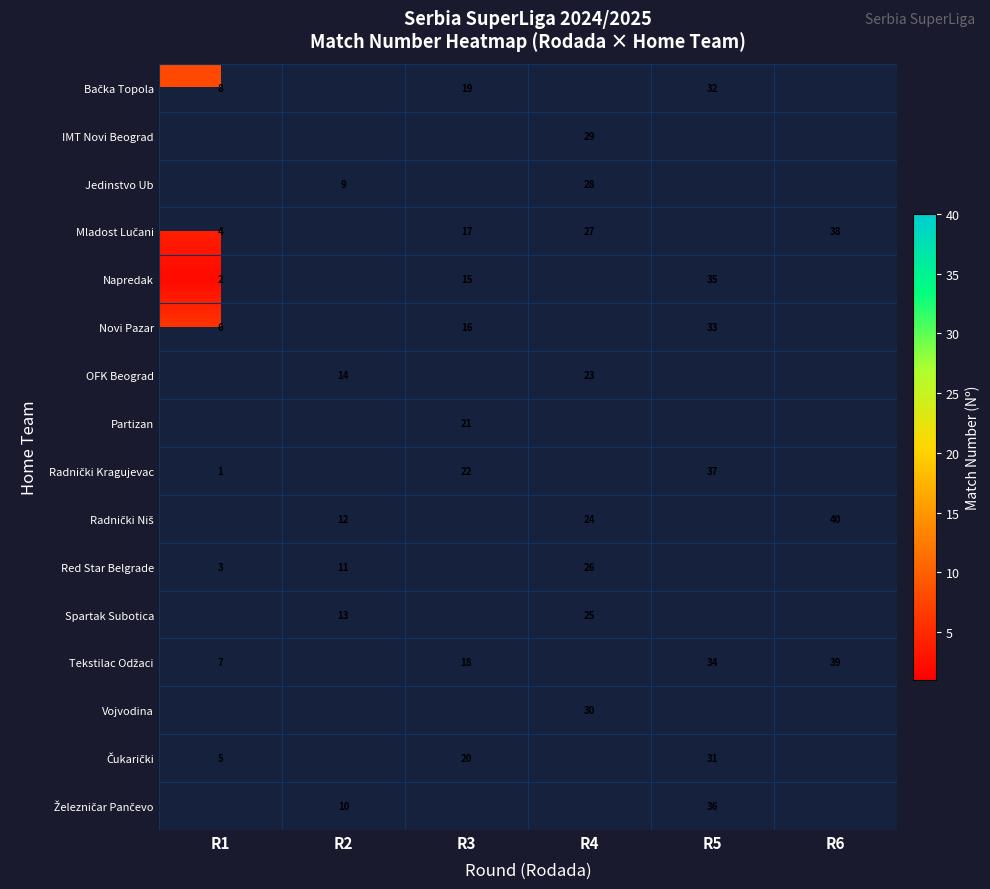

The Partizan series shows 15 at R3. True or false?

False